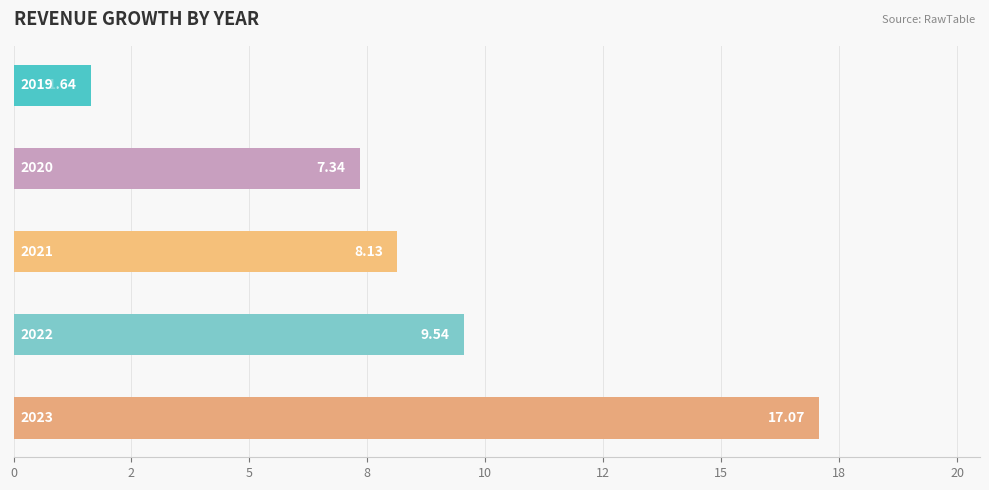

Are the bars horizontal?

Yes